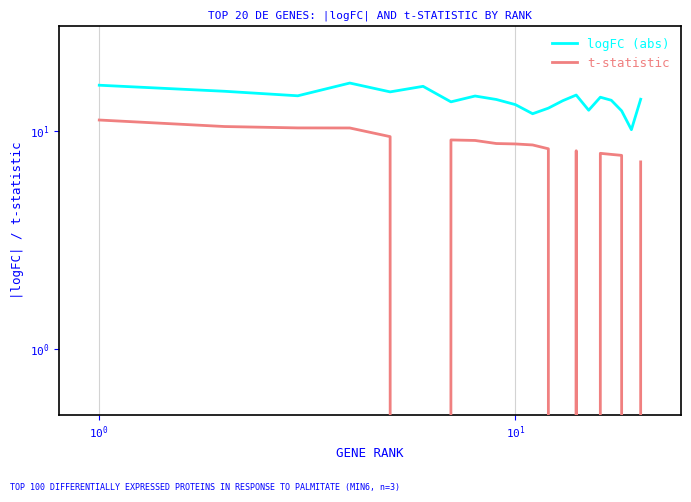

Which series has the largest range (max minus min)?

t-statistic